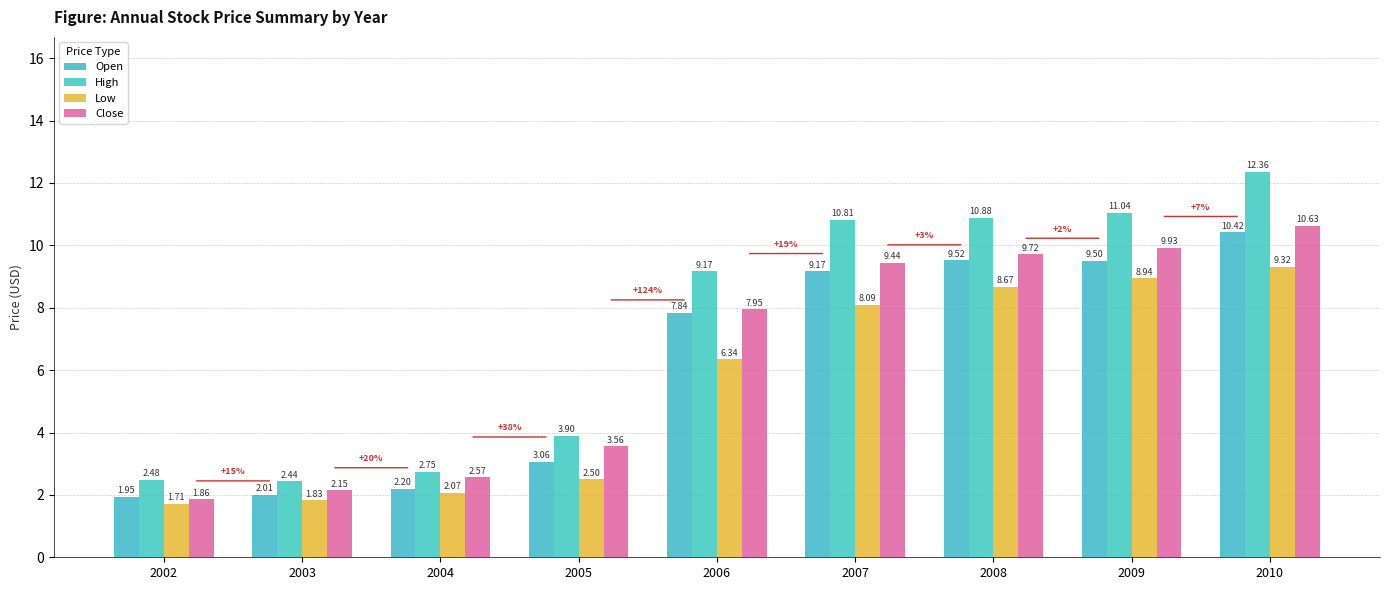

How many data points in Low are above 6?

5